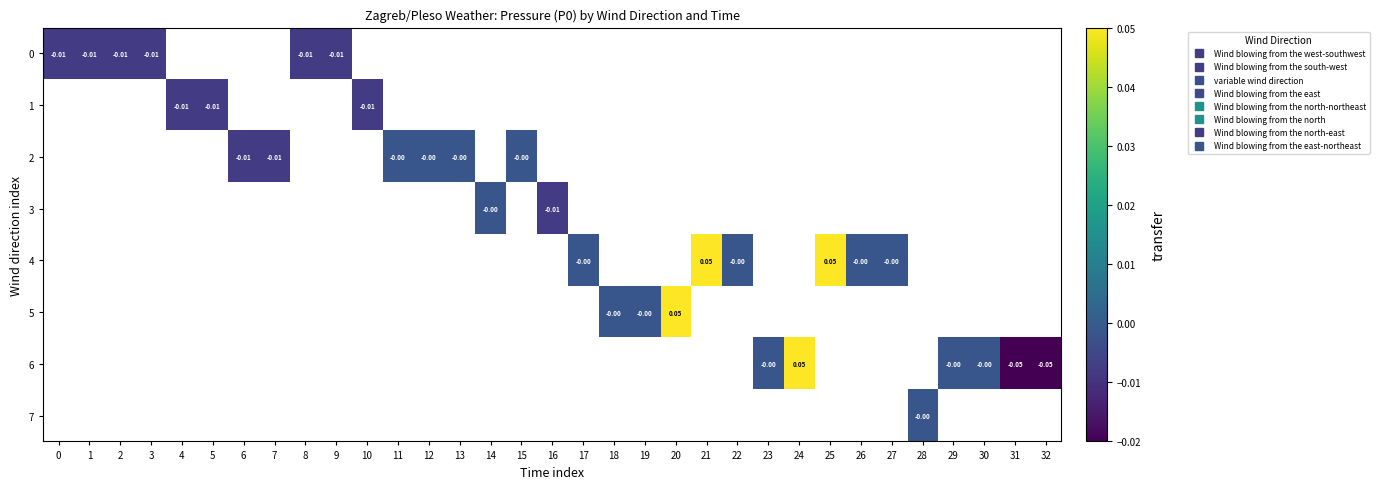

Which has a higher value, 1 or 12?

12